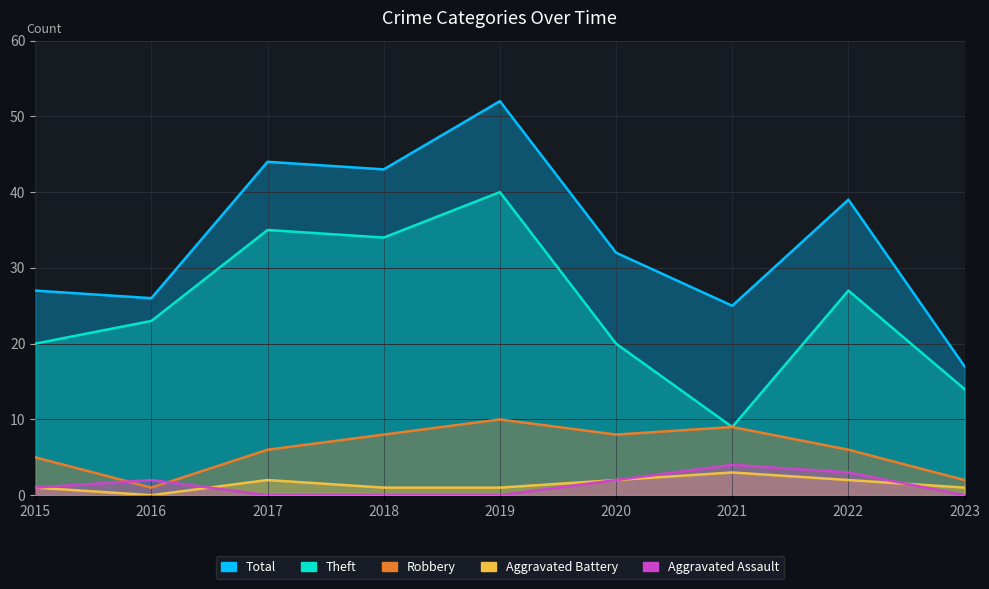

Rank the series by their maximum value, from lowest to highest.

Aggravated Battery, Aggravated Assault, Robbery, Theft, Total